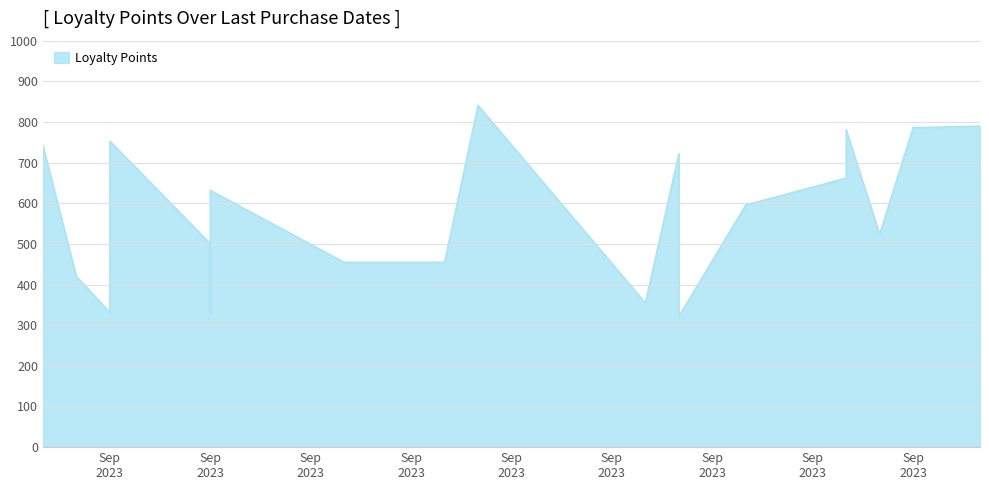

Rank the categories by value from highest to lowest.

2023-09-15, 2023-09-30, 2023-09-28, 2023-09-26, 2023-09-04, 2023-09-02, 2023-09-21, 2023-09-26, 2023-09-07, 2023-09-23, 2023-09-27, 2023-09-07, 2023-09-14, 2023-09-11, 2023-09-03, 2023-09-20, 2023-09-04, 2023-09-07, 2023-09-21, 2023-09-02